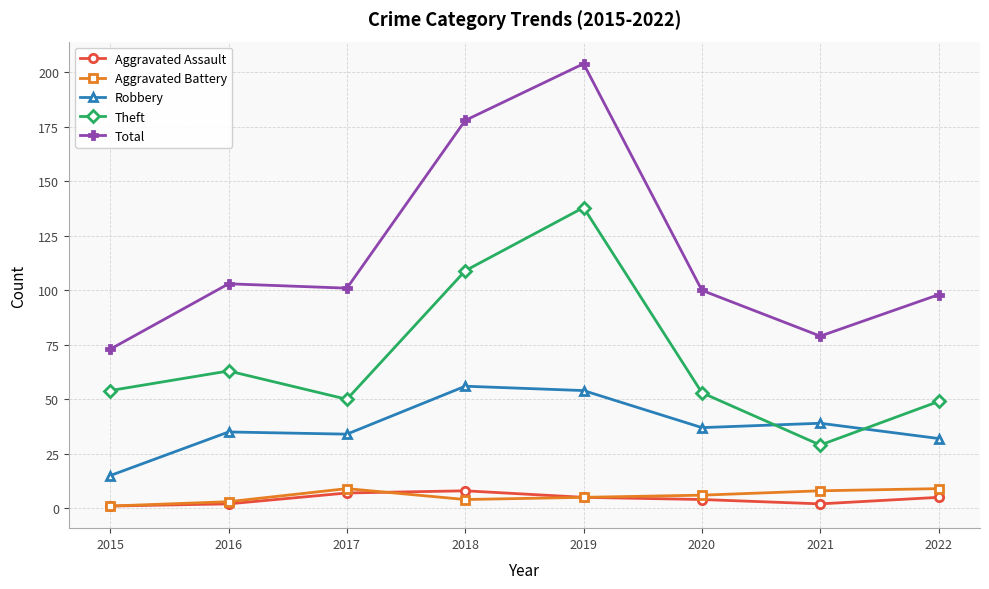

What are all the series names shown in the legend?

Aggravated Assault, Aggravated Battery, Robbery, Theft, Total